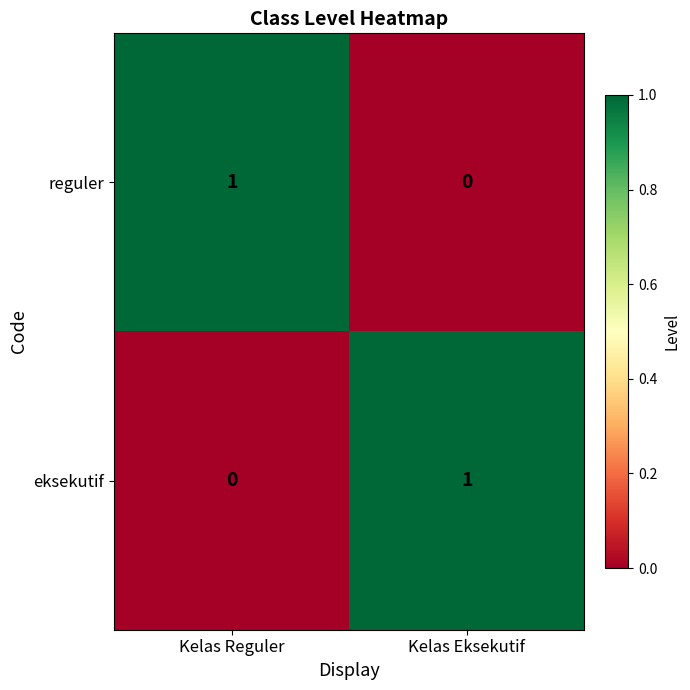

At which label does eksekutif reach its peak?

Kelas Eksekutif